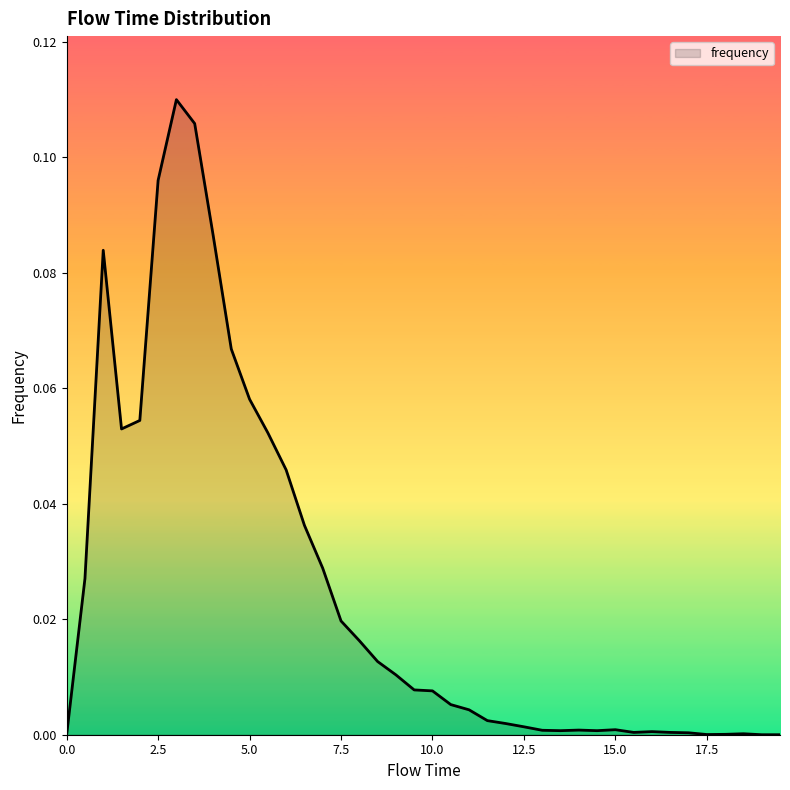

Does the chart display data point markers on the line(s)?

No